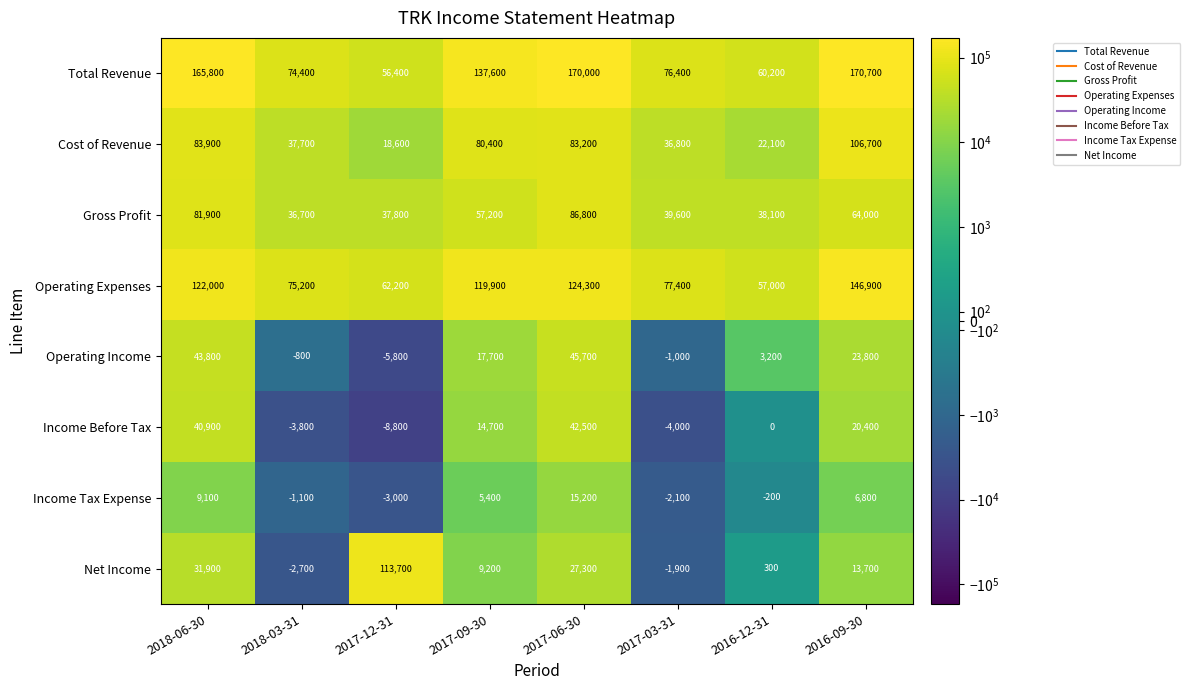

At which category is the sum across all series the highest?

2017-06-30